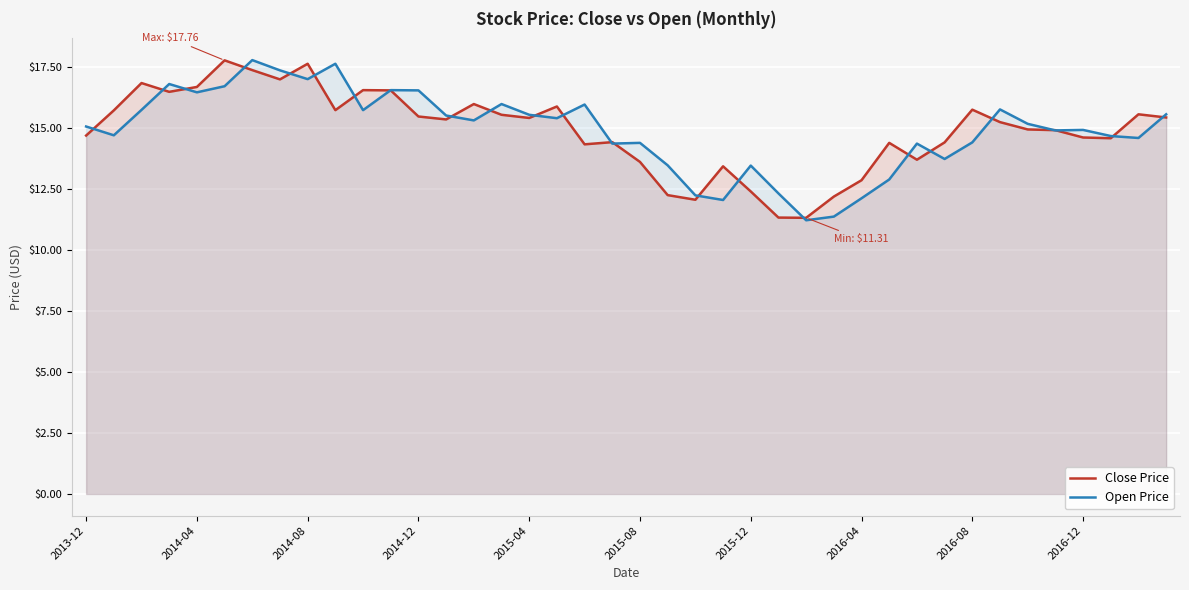

What is the highest value of the Close Price series?

17.8